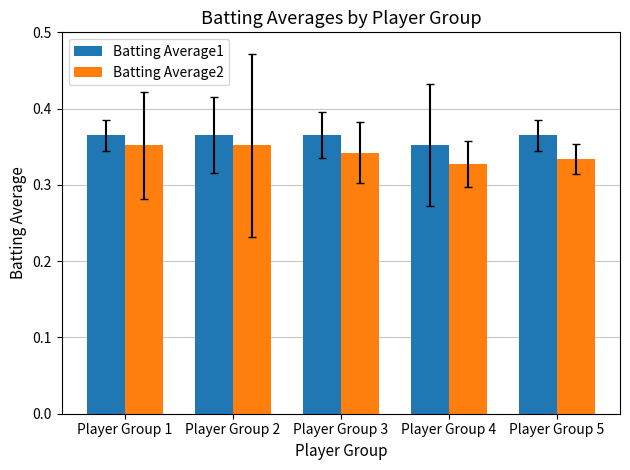

How many bars are there in each group?

2